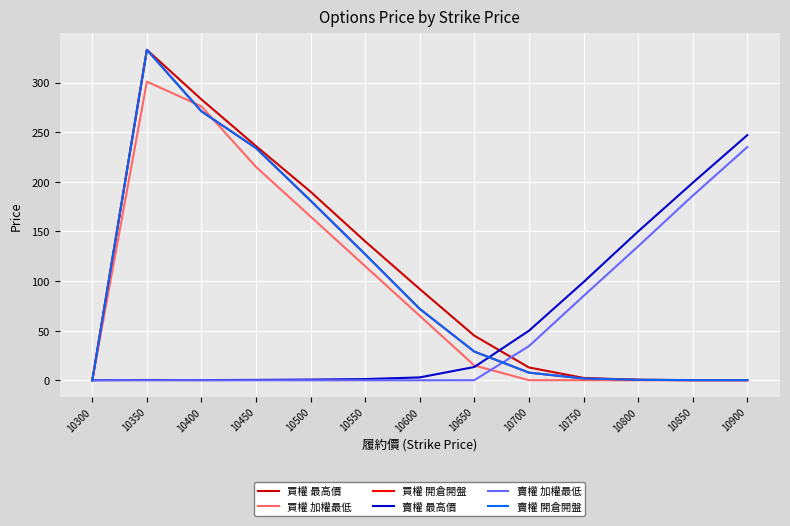

Does the chart display data point markers on the line(s)?

No